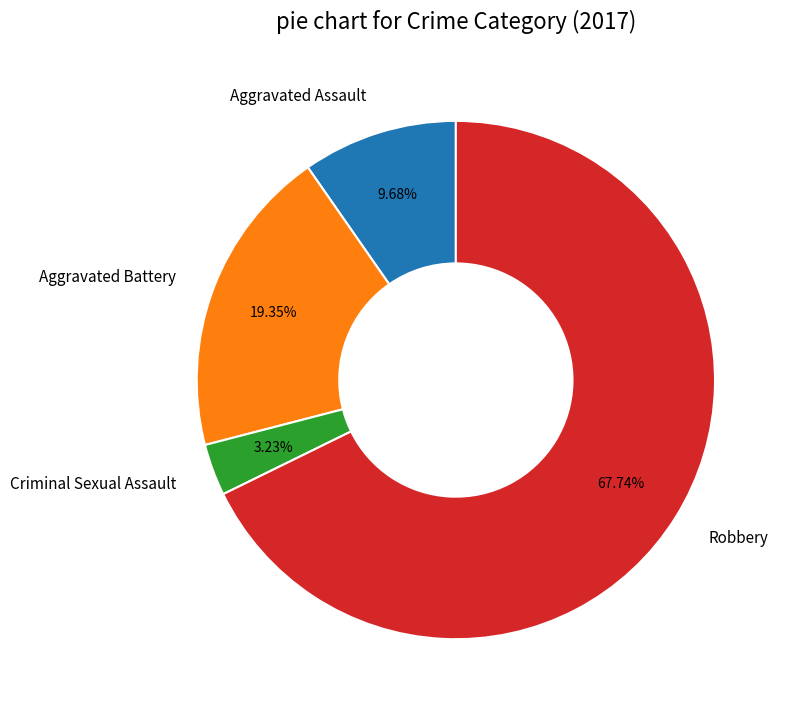

Which category accounts for the majority?

Robbery